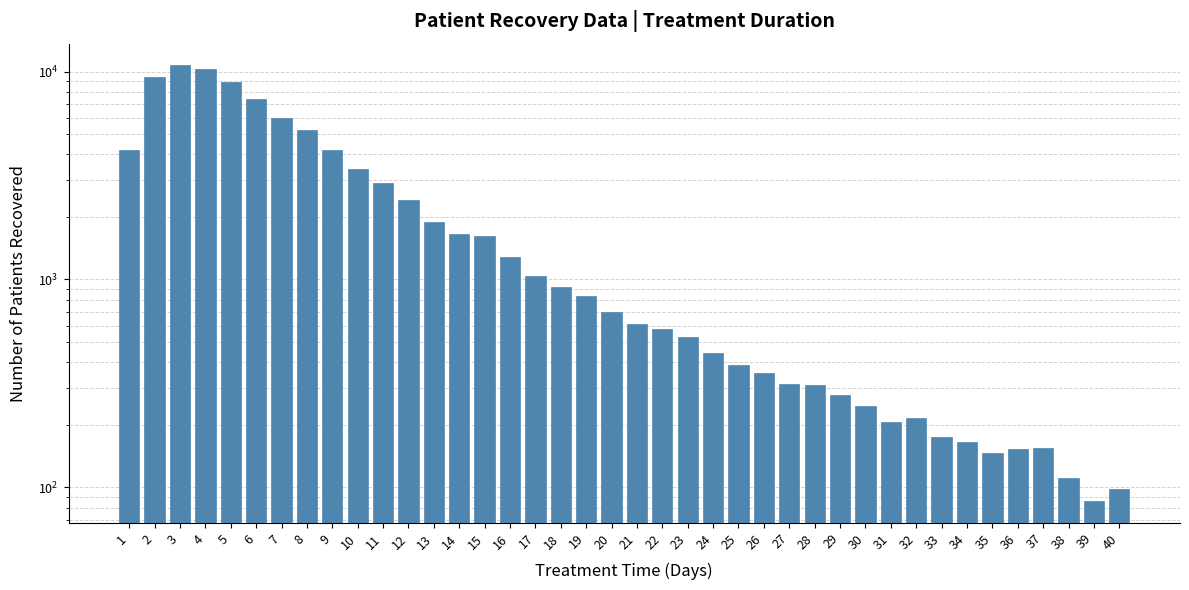

At which category does the chart reach its minimum across all series?

39